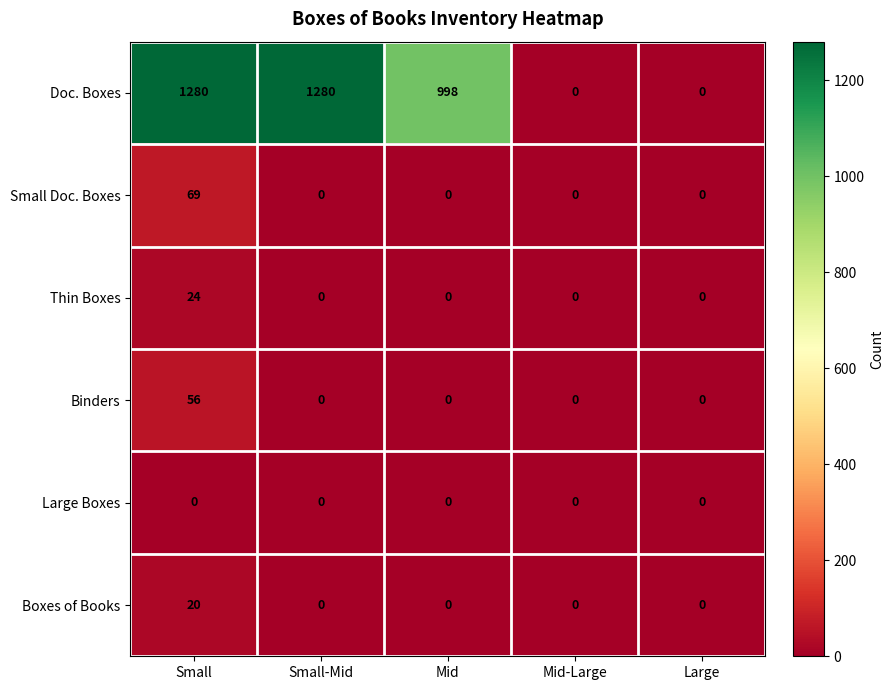

The Boxes of Books series shows 11 at Small-Mid. True or false?

False